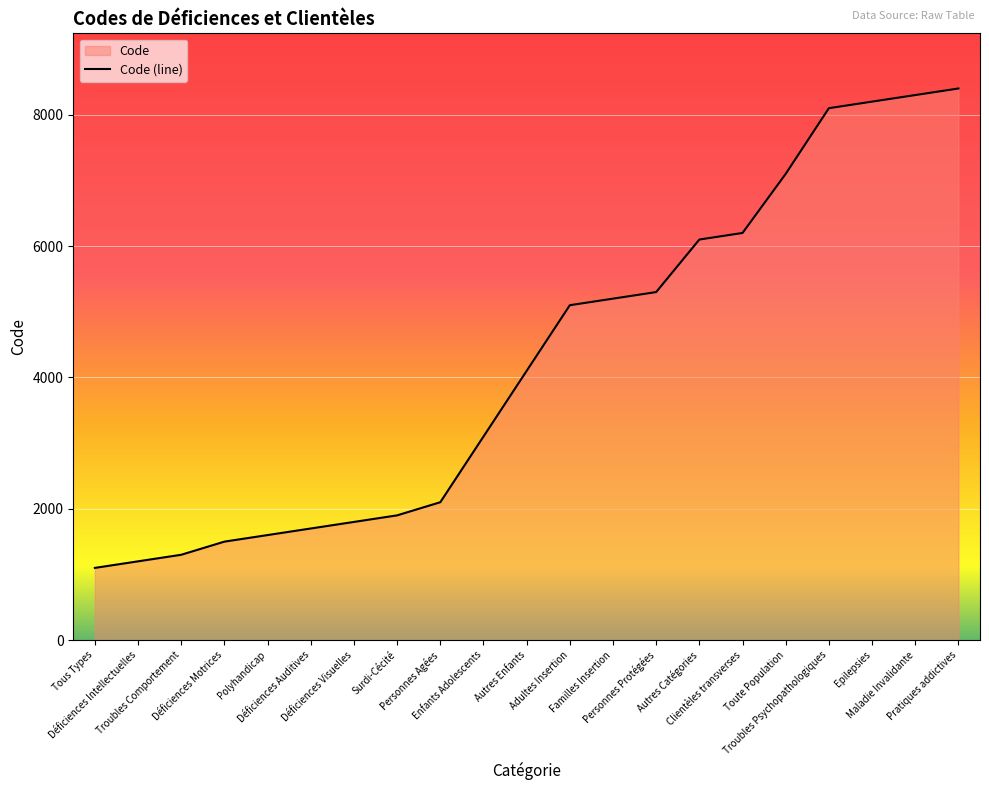

The chart shows a value of 8100 at Troubles Psychopathologiques. True or false?

True